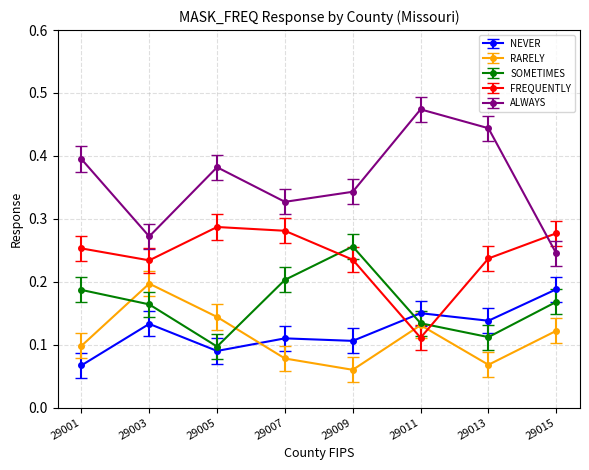

Is it true that NEVER equals 0.1 at 29011?

True